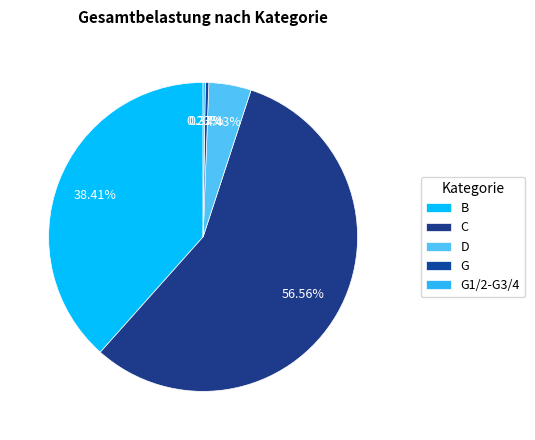

Is it true that G1/2-G3/4 is 1% of the pie?

False